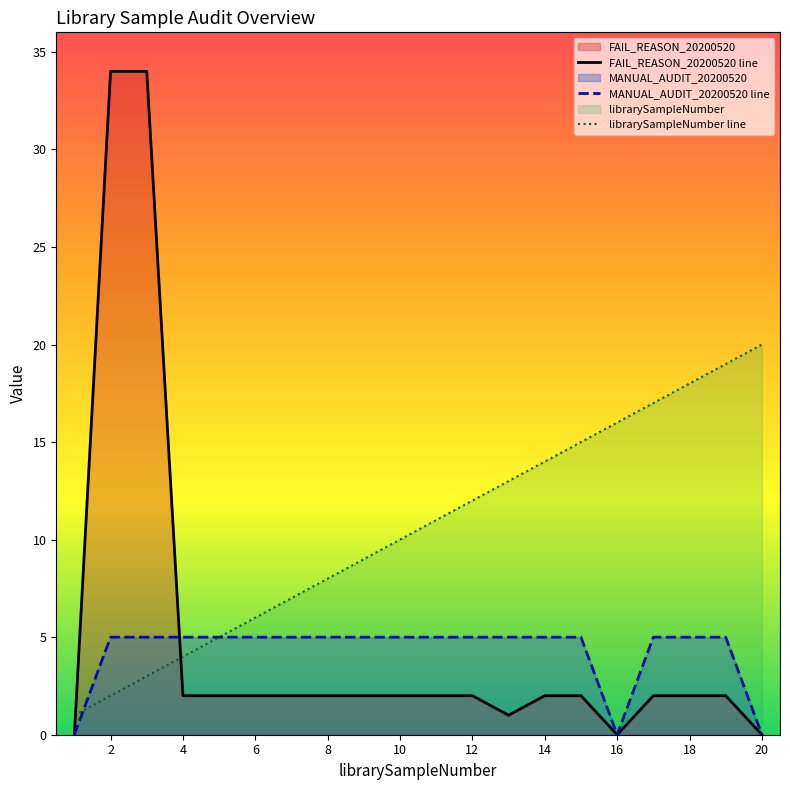

What is the total value across all series at 20?

20